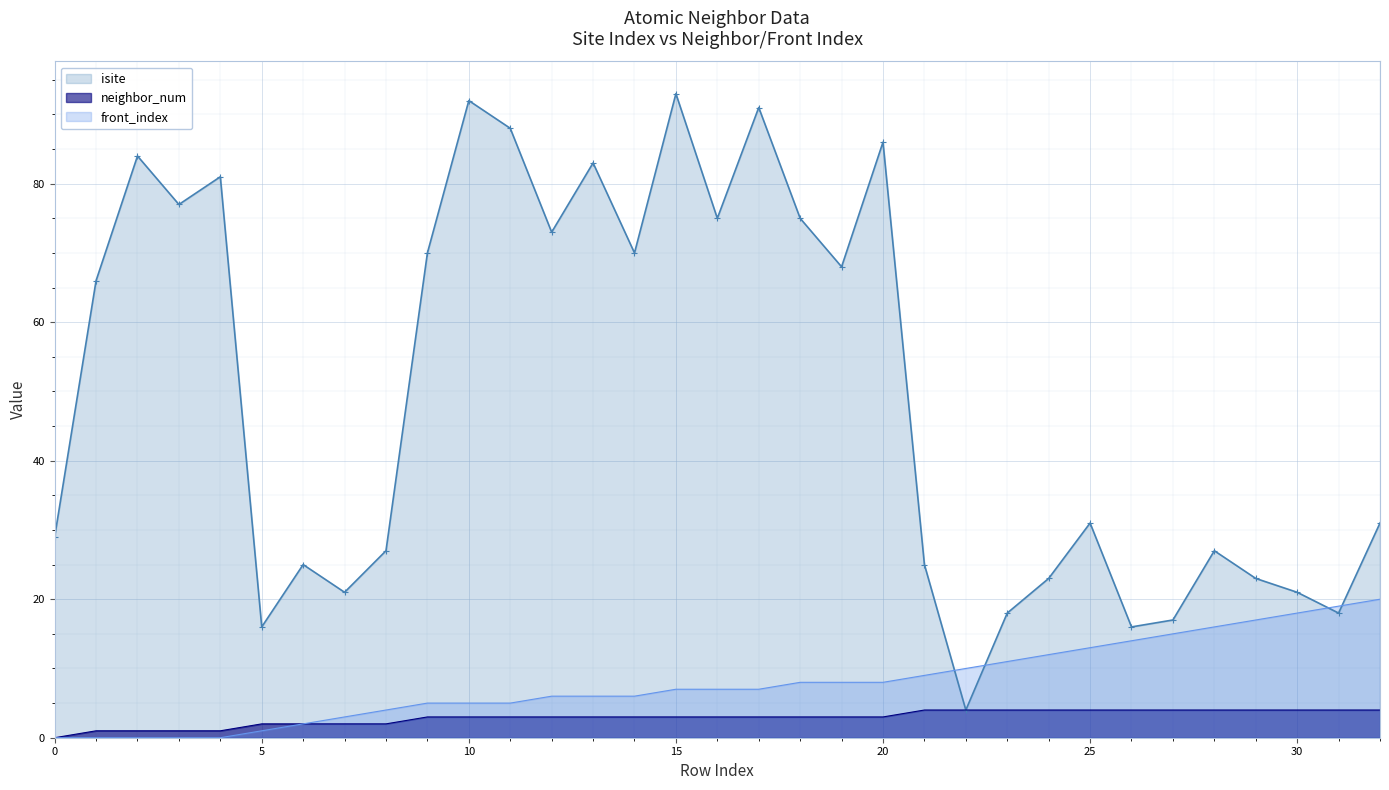

Where is front_index nearest to the value 10?

22